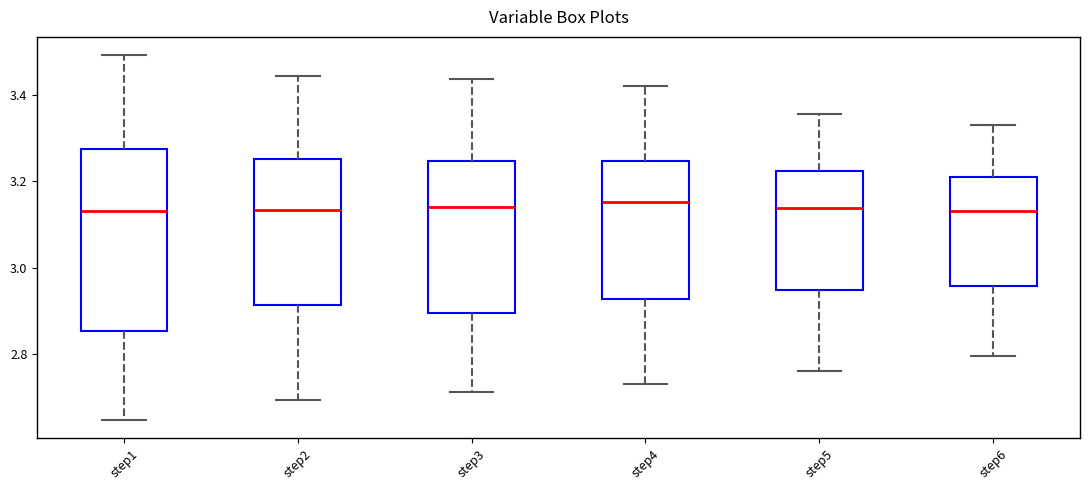

Reading left to right, read every box against the y-axis: the position of its median line, the range the box covers, and the ends of its whiskers. The values are not printed on the chart, so give them approximately, as read against the axis.

step1: median 3.12, box 2.86 to 3.28, whiskers 2.64 to 3.50
step2: median 3.14, box 2.92 to 3.26, whiskers 2.70 to 3.44
step3: median 3.14, box 2.90 to 3.24, whiskers 2.72 to 3.44
step4: median 3.16, box 2.92 to 3.24, whiskers 2.74 to 3.42
step5: median 3.14, box 2.94 to 3.22, whiskers 2.76 to 3.36
step6: median 3.14, box 2.96 to 3.20, whiskers 2.80 to 3.32